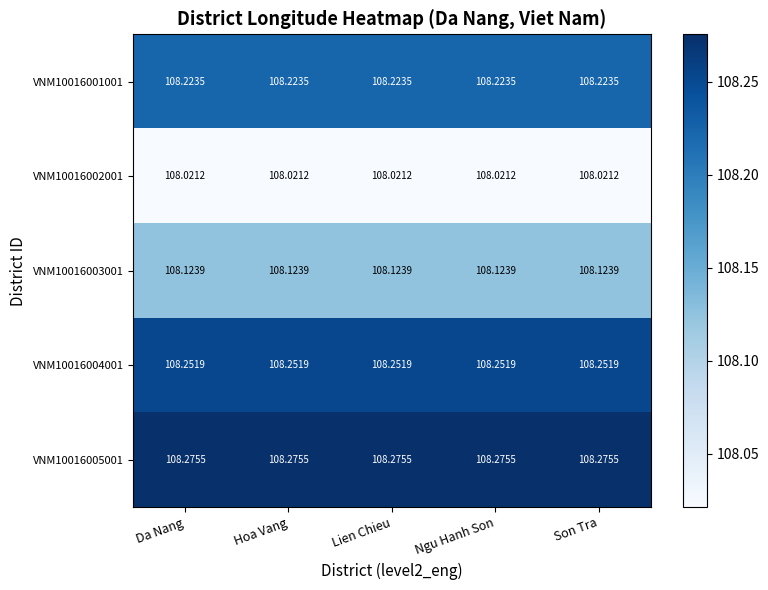

Count the number of categories in the chart.

5